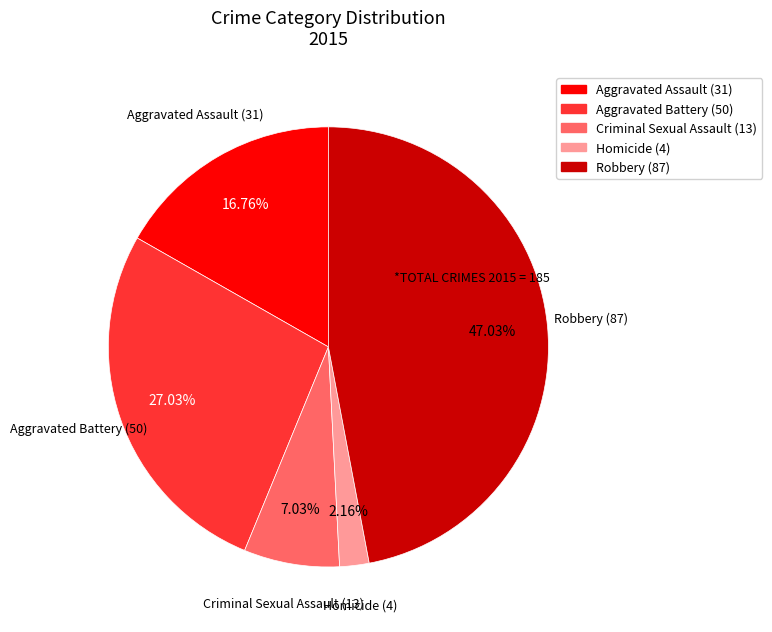

Which slice is the largest?

Robbery